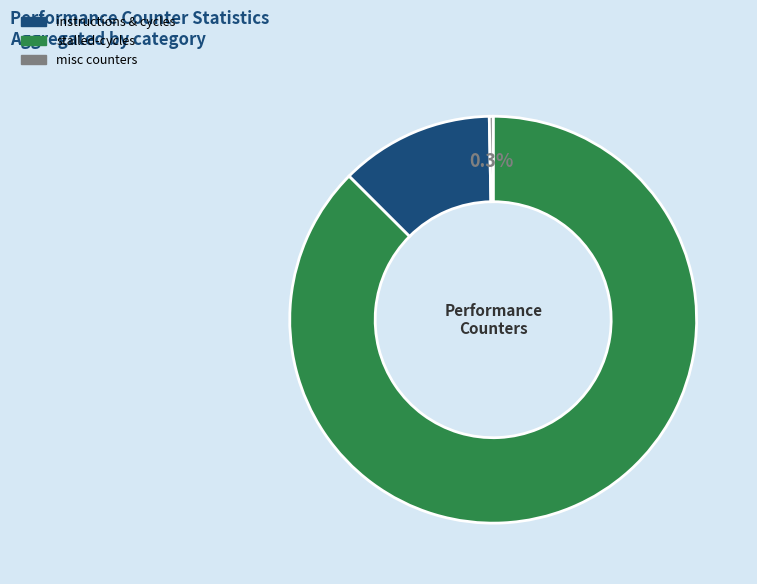

Is there any slice that represents more than half of the pie?

Yes